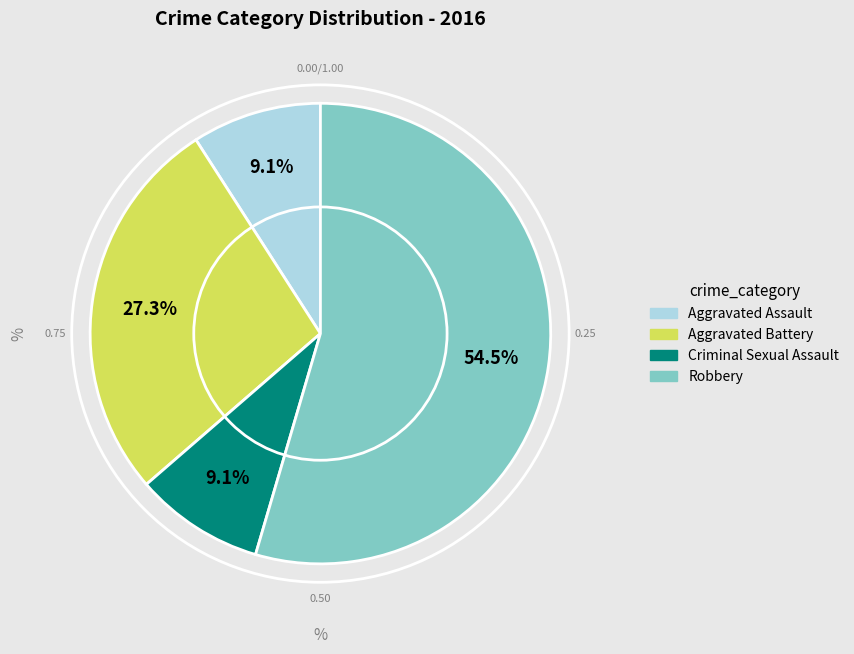

Between Aggravated Assault and Aggravated Battery, which is larger?

Aggravated Battery